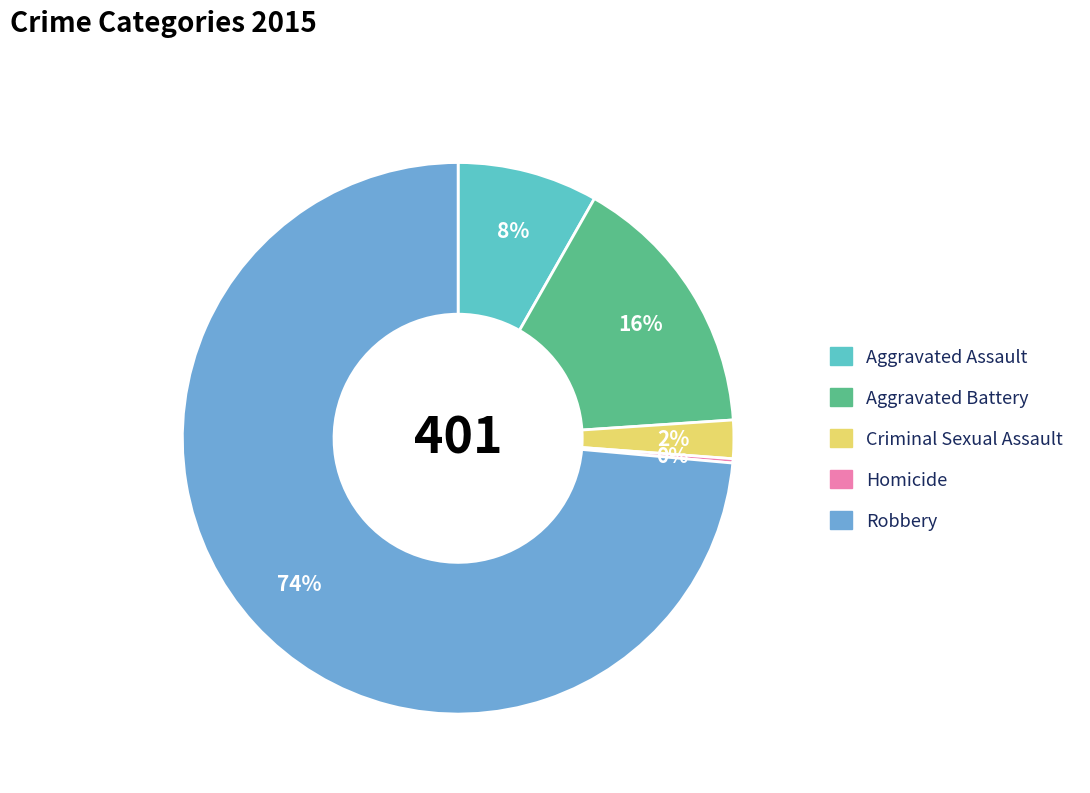

Is the sum of Aggravated Battery and Robbery greater than half?

Yes